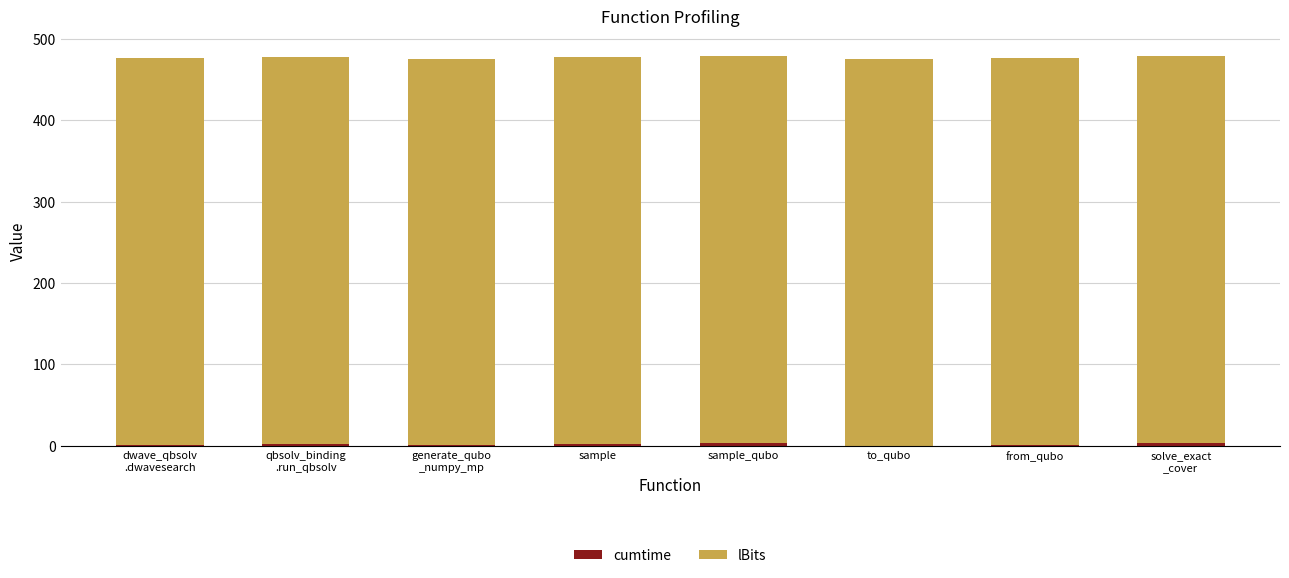

Are the bars grouped side by side (vs. stacked)?

No